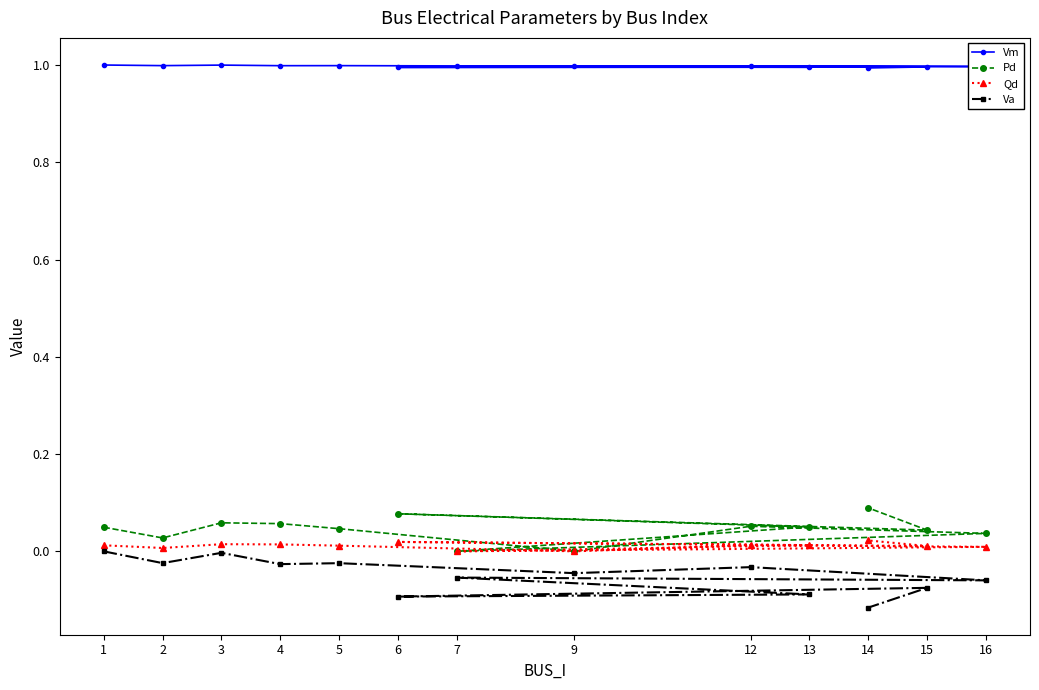

At how many categories does at least one series exceed 0?

13